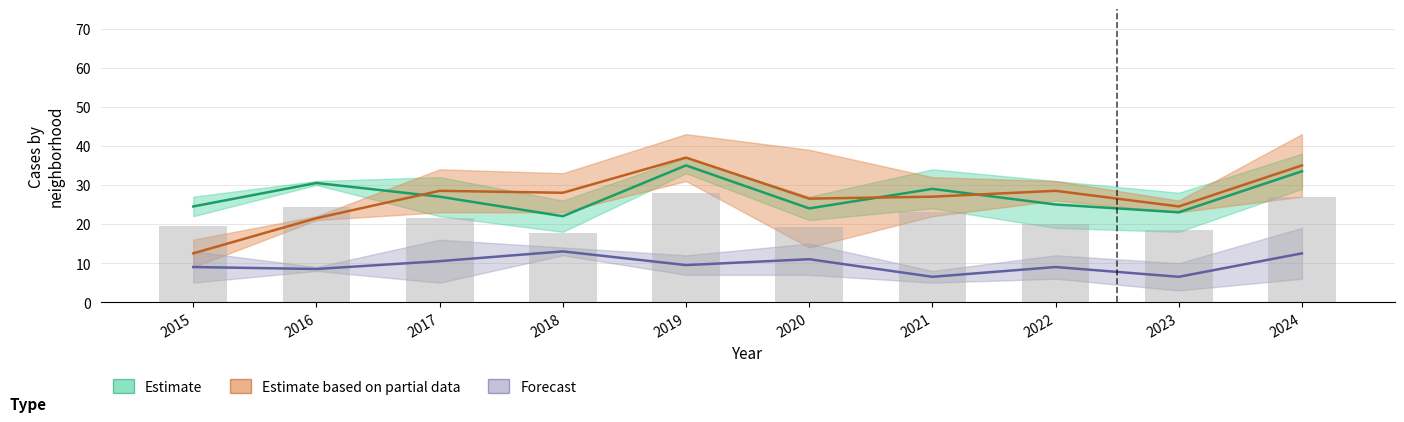

Does the chart contain any negative values?

No